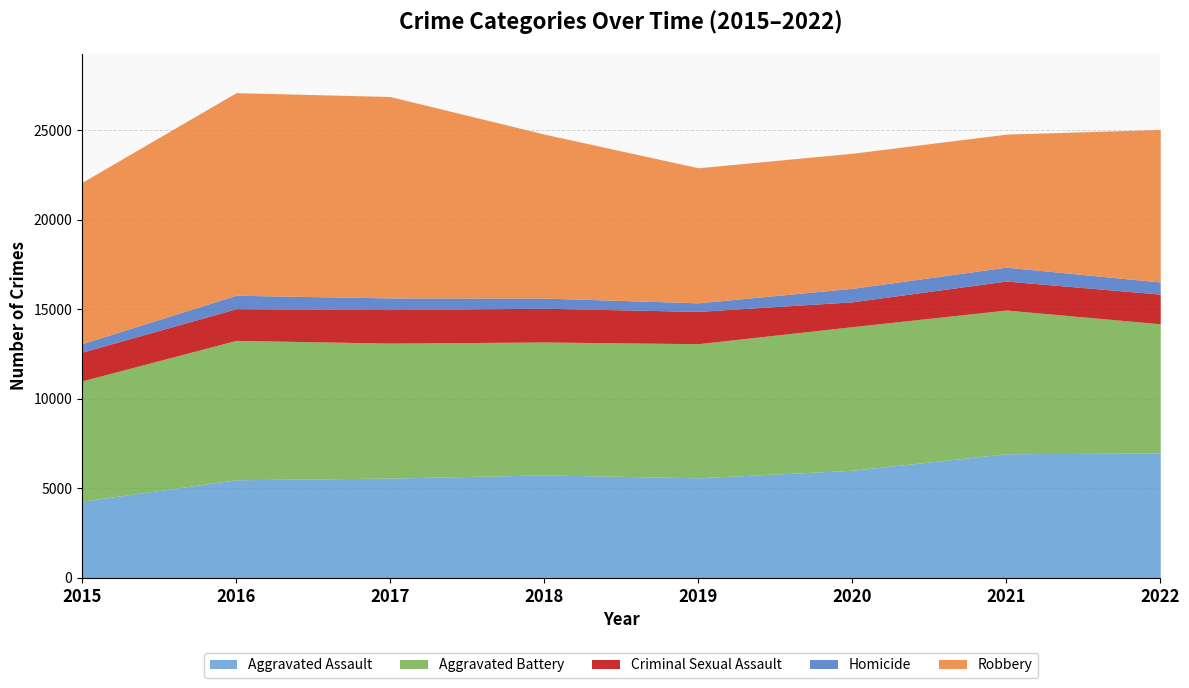

Reading right to left, list all the values displayed in this chart.

Aggravated Assault: 2022=6969	2021=6927	2020=6004	2019=5584	2018=5745	2017=5569	2016=5473	2015=4279
Aggravated Battery: 2022=7213	2021=8025	2020=8018	2019=7488	2018=7422	2017=7536	2016=7785	2015=6717
Criminal Sexual Assault: 2022=1657	2021=1617	2020=1387	2019=1803	2018=1884	2017=1871	2016=1767	2015=1603
Homicide: 2022=678	2021=776	2020=753	2019=478	2018=568	2017=652	2016=751	2015=474
Robbery: 2022=8514	2021=7427	2020=7541	2019=7541	2018=9156	2017=11244	2016=11312	2015=9008